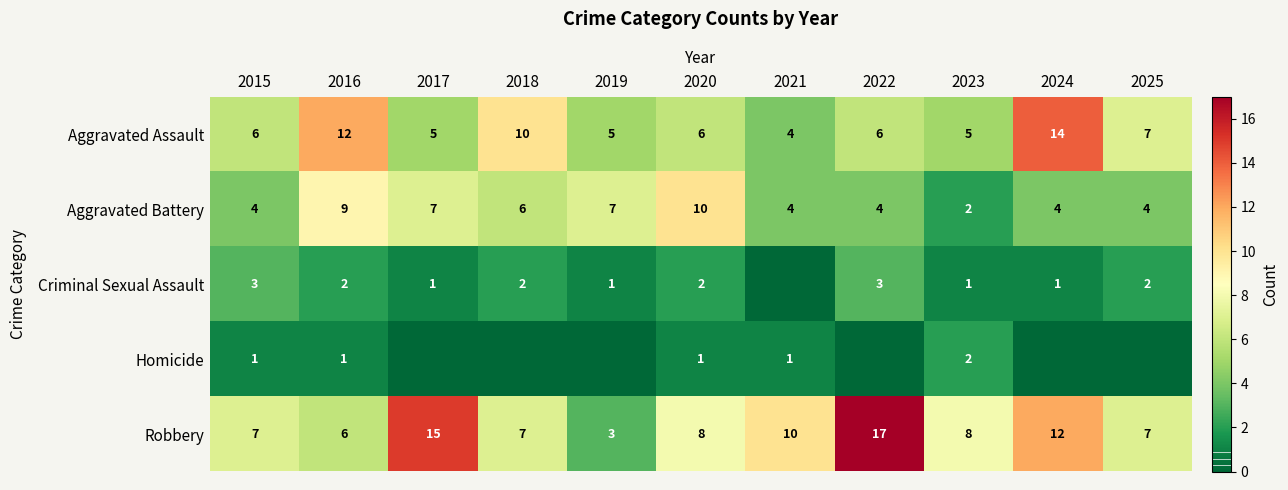

What is the sum of all Robbery values?

100